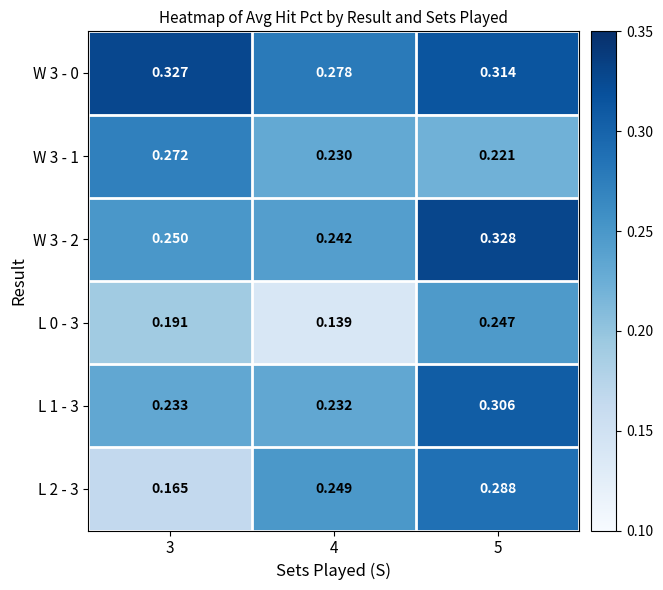

Is the value of W 3 - 2 at 5 greater than the value of L 2 - 3 at 3?

Yes